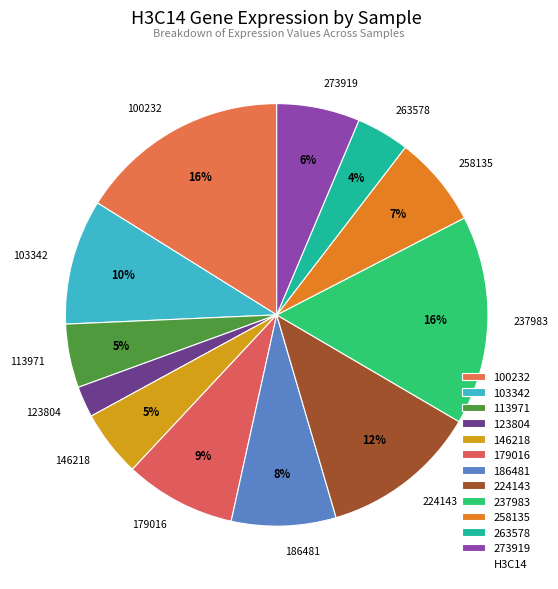

Which category has the smallest portion of the pie?

123804